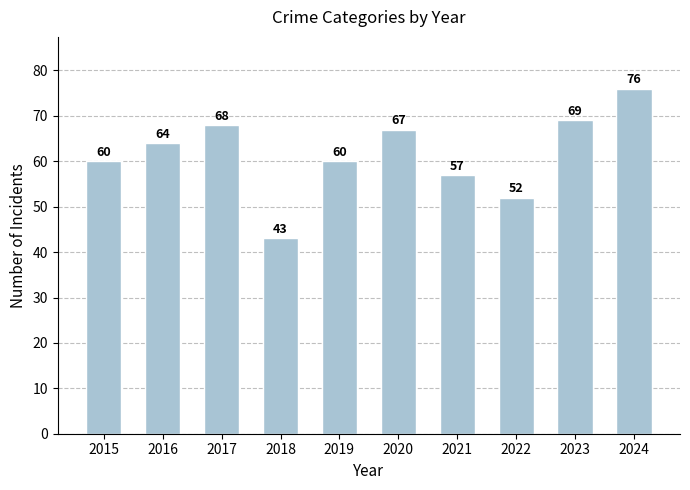

Reading right to left, transcribe all the data shown in this chart.

76	69	52	57	67	60	43	68	64	60